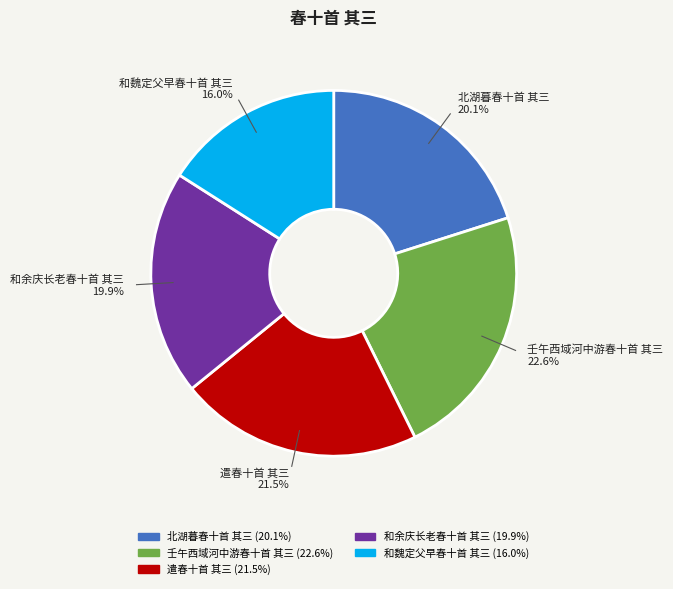

Count the number of slices in the pie.

5